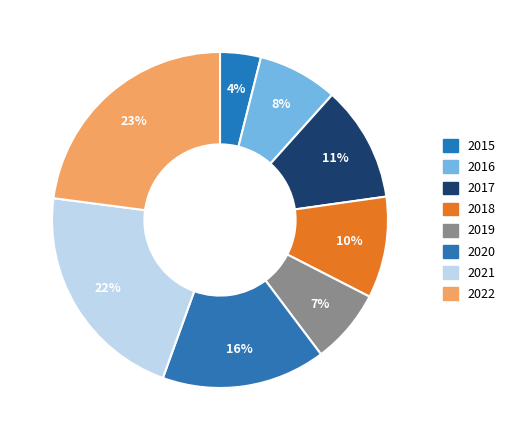

How many slices are in this pie chart?

8